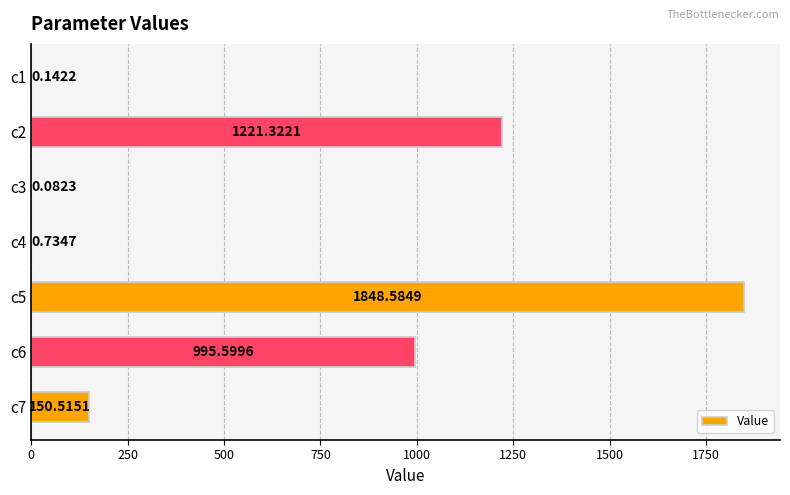

What is the sum of all values?

4217.0